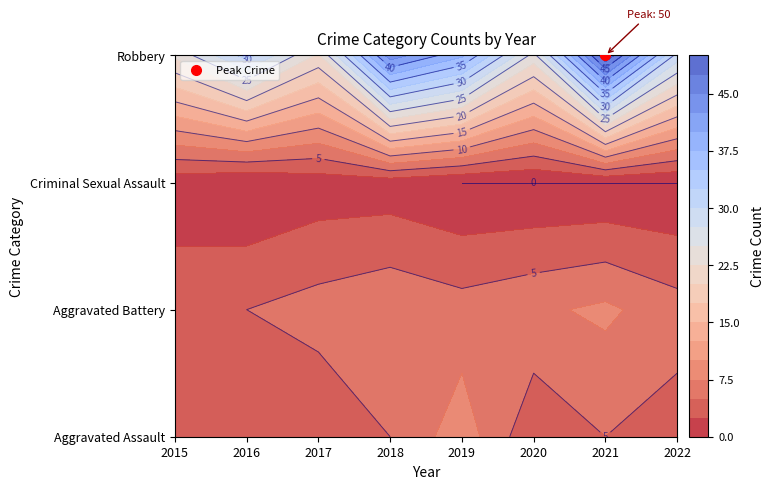

How many series are shown in this chart?

4